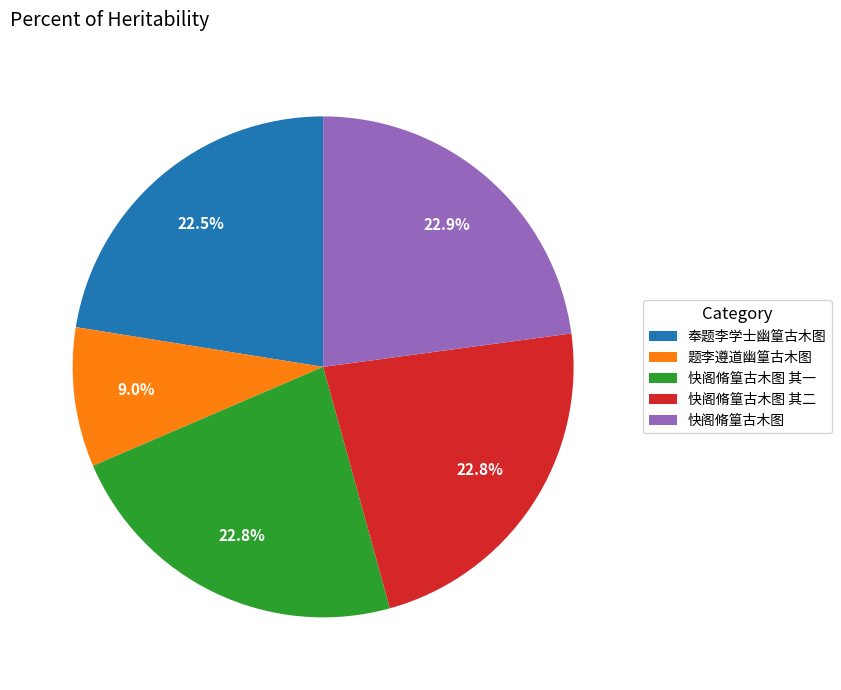

How many segments does this pie chart have?

5